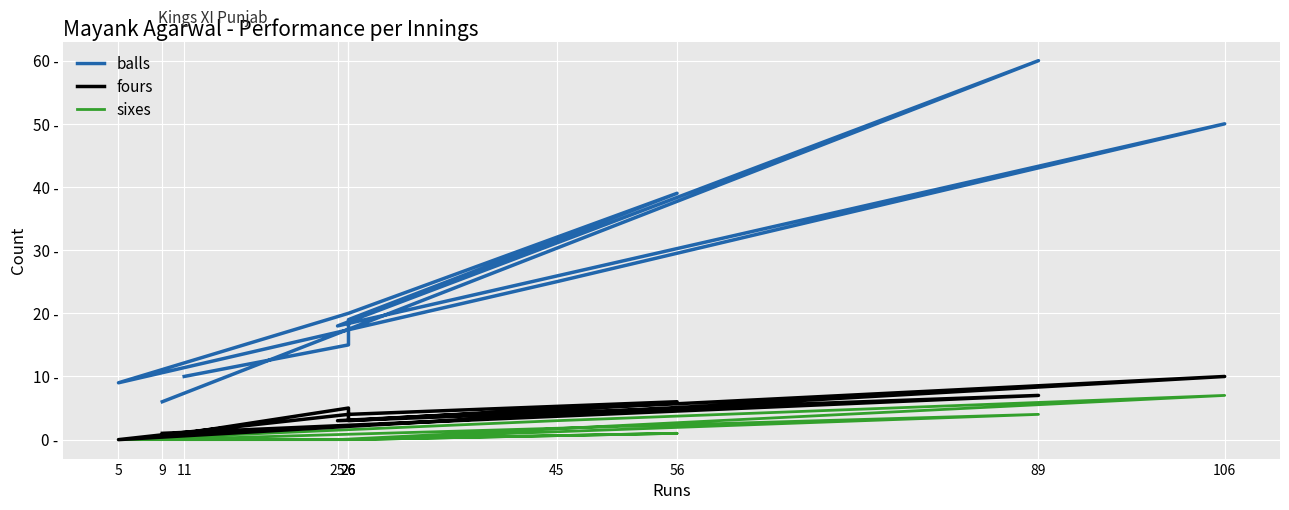

What is the label of the 9th point from the right?

26